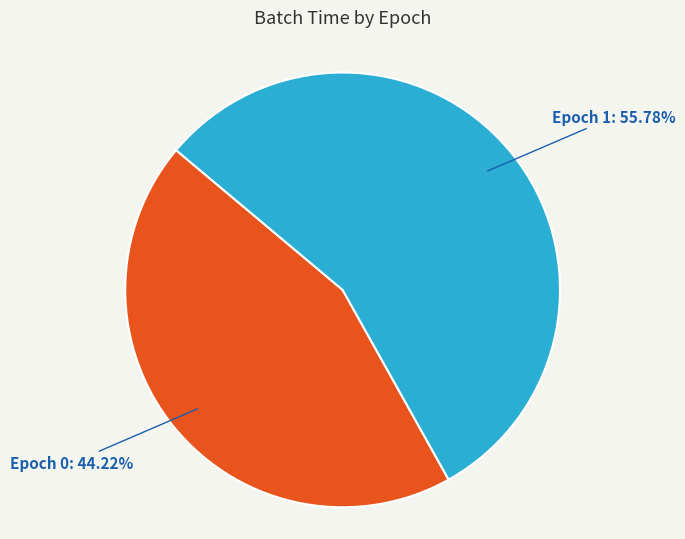

Is it true that Epoch 1 is 49% of the pie?

False